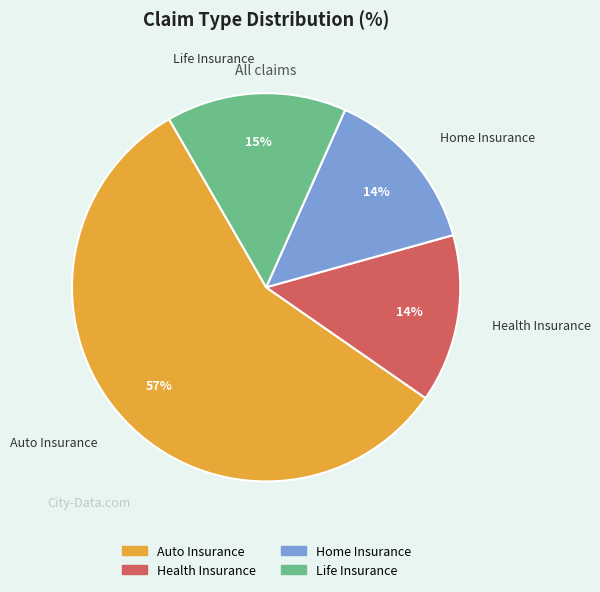

Which category has the biggest portion of the pie?

Auto Insurance